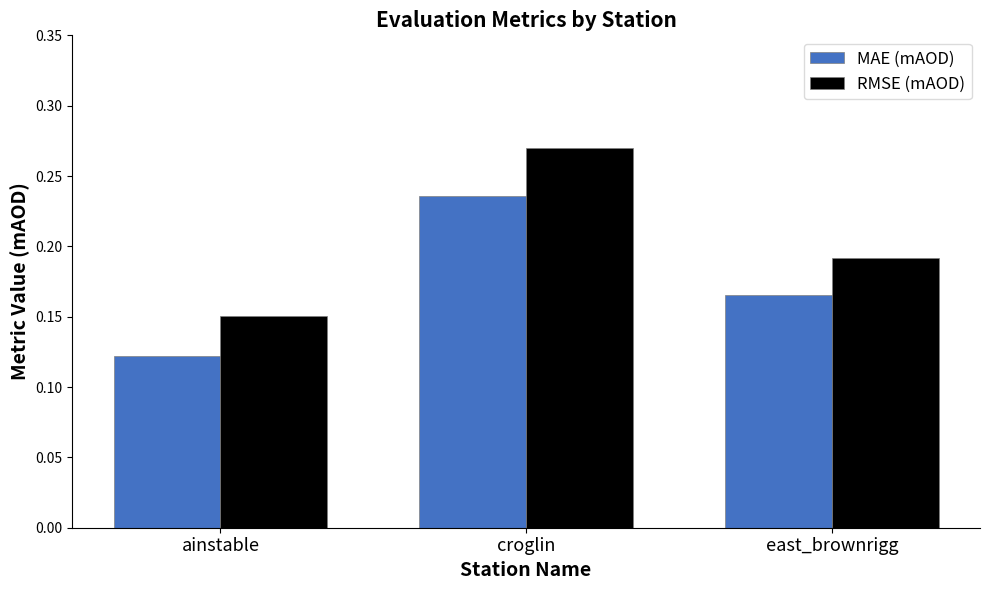

Which label corresponds to the smallest value in the chart?

ainstable